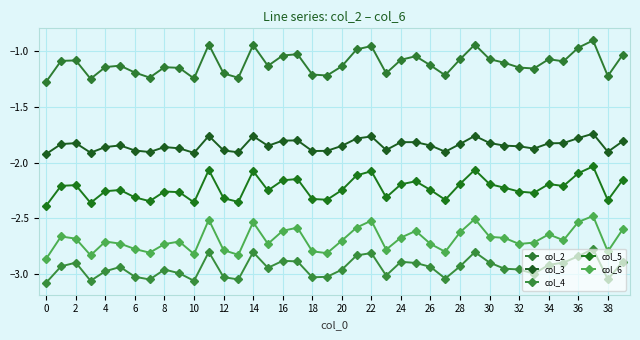

Reading left to right, what are all the values shown in this chart?

col_2: -1.3	-1.1	-1.1	-1.2	-1.1	-1.1	-1.2	-1.2	-1.1	-1.1	-1.2	-0.9	-1.2	-1.2	-0.9	-1.1	-1.0	-1.0	-1.2	-1.2	-1.1	-1.0	-1.0	-1.2	-1.1	-1.0	-1.1	-1.2	-1.1	-0.9	-1.1	-1.1	-1.1	-1.2	-1.1	-1.1	-1.0	-0.9	-1.2	-1.0
col_3: -1.9	-1.8	-1.8	-1.9	-1.9	-1.8	-1.9	-1.9	-1.9	-1.9	-1.9	-1.8	-1.9	-1.9	-1.8	-1.8	-1.8	-1.8	-1.9	-1.9	-1.8	-1.8	-1.8	-1.9	-1.8	-1.8	-1.8	-1.9	-1.8	-1.8	-1.8	-1.8	-1.9	-1.9	-1.8	-1.8	-1.8	-1.7	-1.9	-1.8
col_4: -3.1	-2.9	-2.9	-3.1	-3.0	-2.9	-3.0	-3.0	-3.0	-3.0	-3.1	-2.8	-3.0	-3.0	-2.8	-2.9	-2.9	-2.9	-3.0	-3.0	-3.0	-2.8	-2.8	-3.0	-2.9	-2.9	-2.9	-3.0	-2.9	-2.8	-2.9	-3.0	-3.0	-3.0	-2.9	-2.9	-2.8	-2.8	-3.0	-2.9
col_5: -2.4	-2.2	-2.2	-2.4	-2.3	-2.2	-2.3	-2.3	-2.3	-2.3	-2.4	-2.1	-2.3	-2.4	-2.1	-2.2	-2.2	-2.1	-2.3	-2.3	-2.2	-2.1	-2.1	-2.3	-2.2	-2.2	-2.2	-2.3	-2.2	-2.1	-2.2	-2.2	-2.3	-2.3	-2.2	-2.2	-2.1	-2.0	-2.3	-2.2
col_6: -2.9	-2.7	-2.7	-2.8	-2.7	-2.7	-2.8	-2.8	-2.7	-2.7	-2.8	-2.5	-2.8	-2.8	-2.5	-2.7	-2.6	-2.6	-2.8	-2.8	-2.7	-2.6	-2.5	-2.8	-2.7	-2.6	-2.7	-2.8	-2.6	-2.5	-2.7	-2.7	-2.7	-2.7	-2.6	-2.7	-2.5	-2.5	-2.8	-2.6